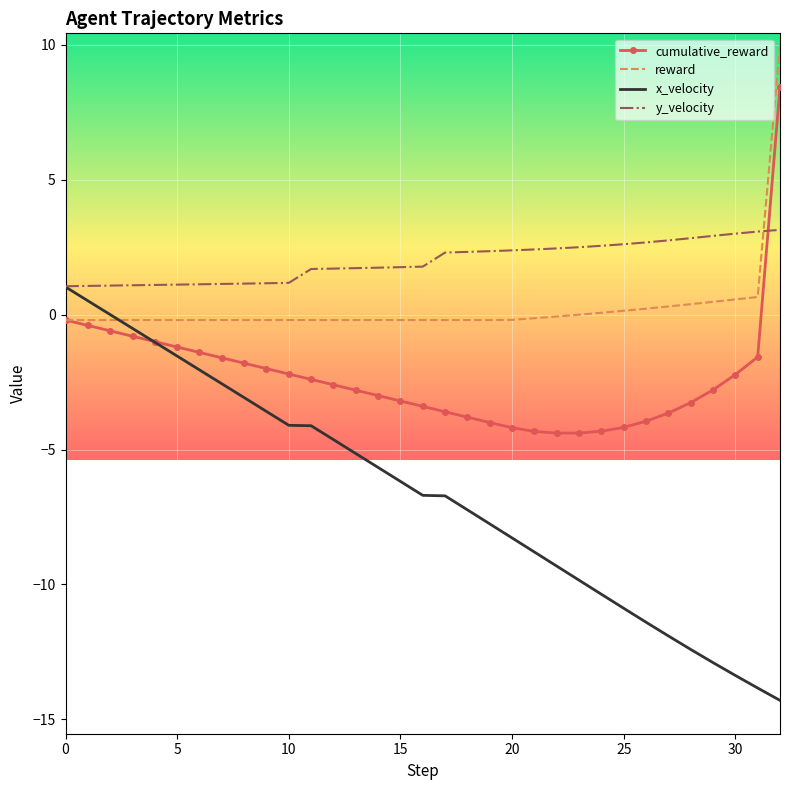

What is the maximum value shown in the chart?

10.0